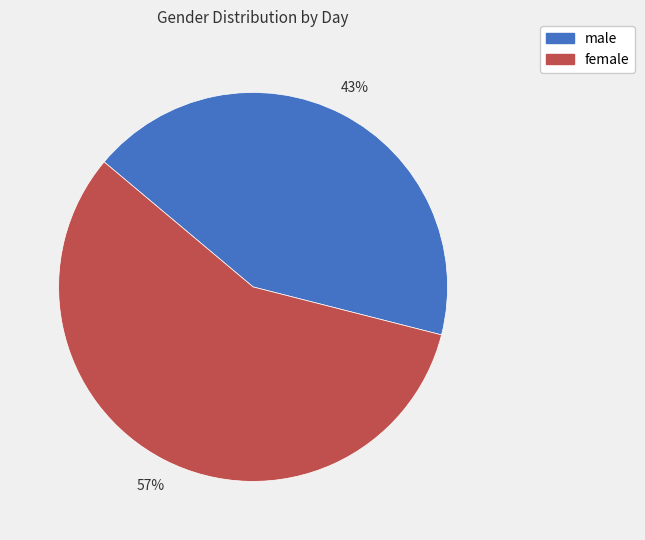

Rank the categories by value from lowest to highest.

male, female